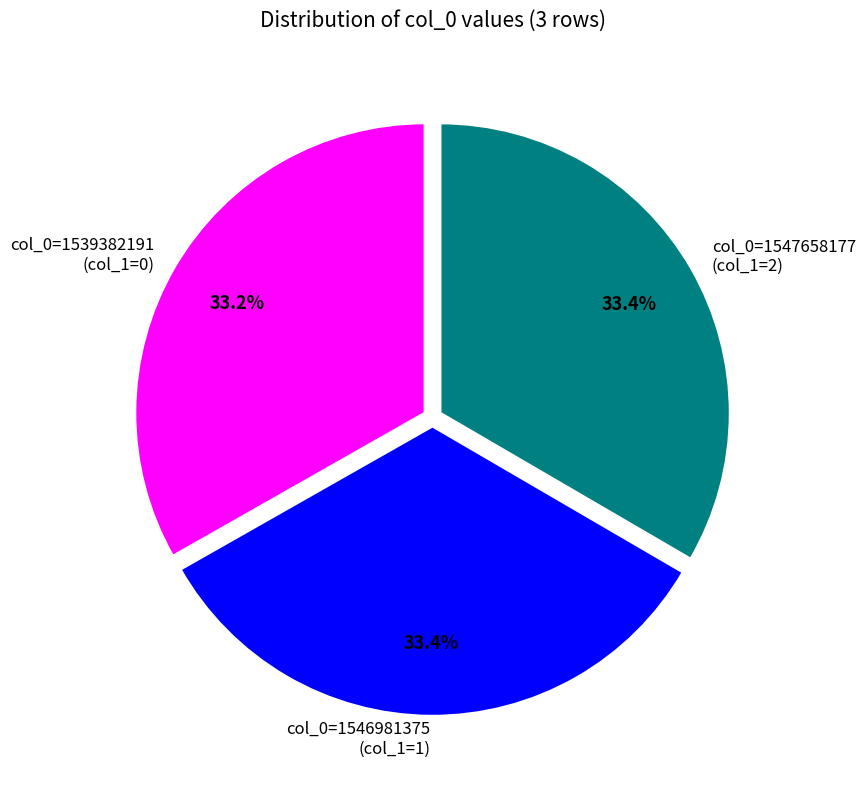

Count the number of slices in the pie.

3